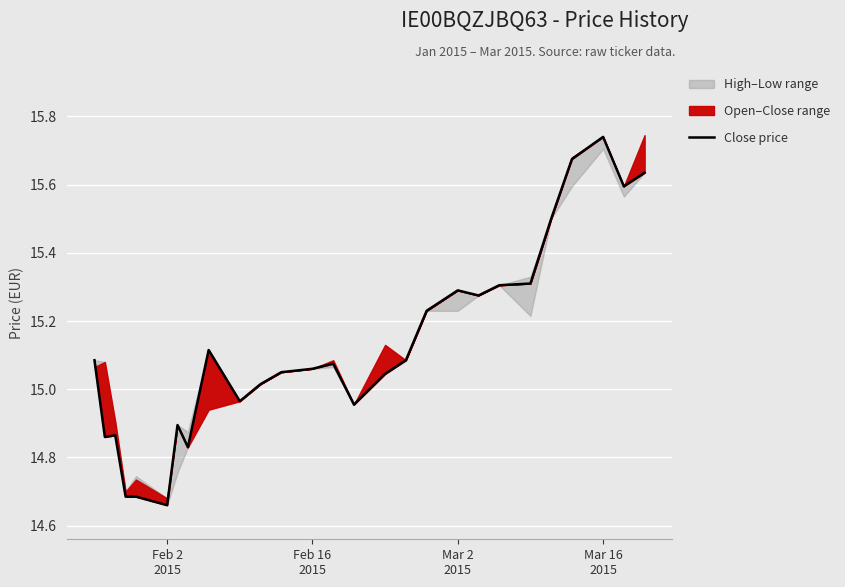

How many points are lower than both their immediate neighbors (excluding endpoints)?

7